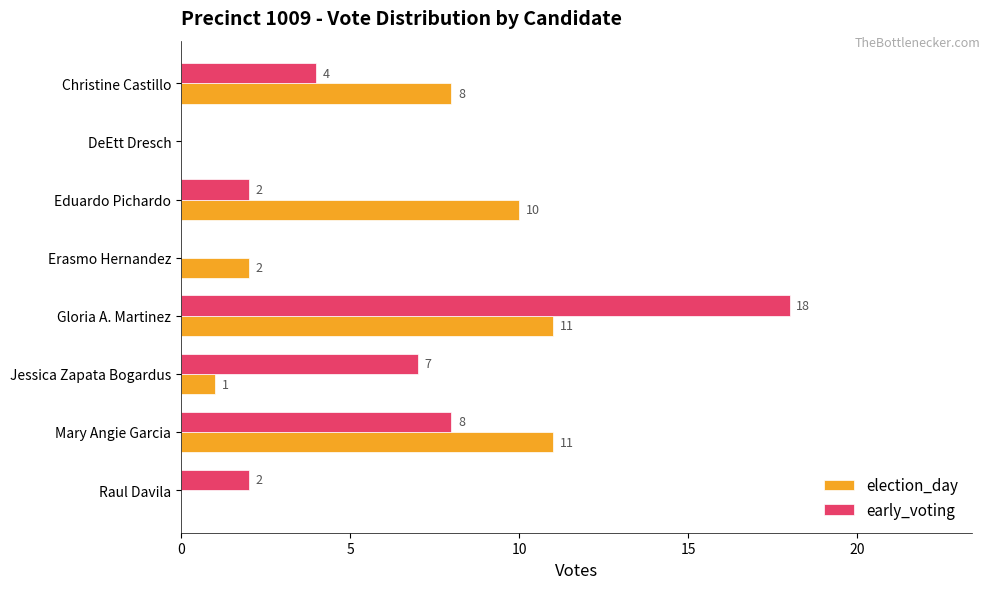

The election_day series shows 0 at DeEtt Dresch. True or false?

True